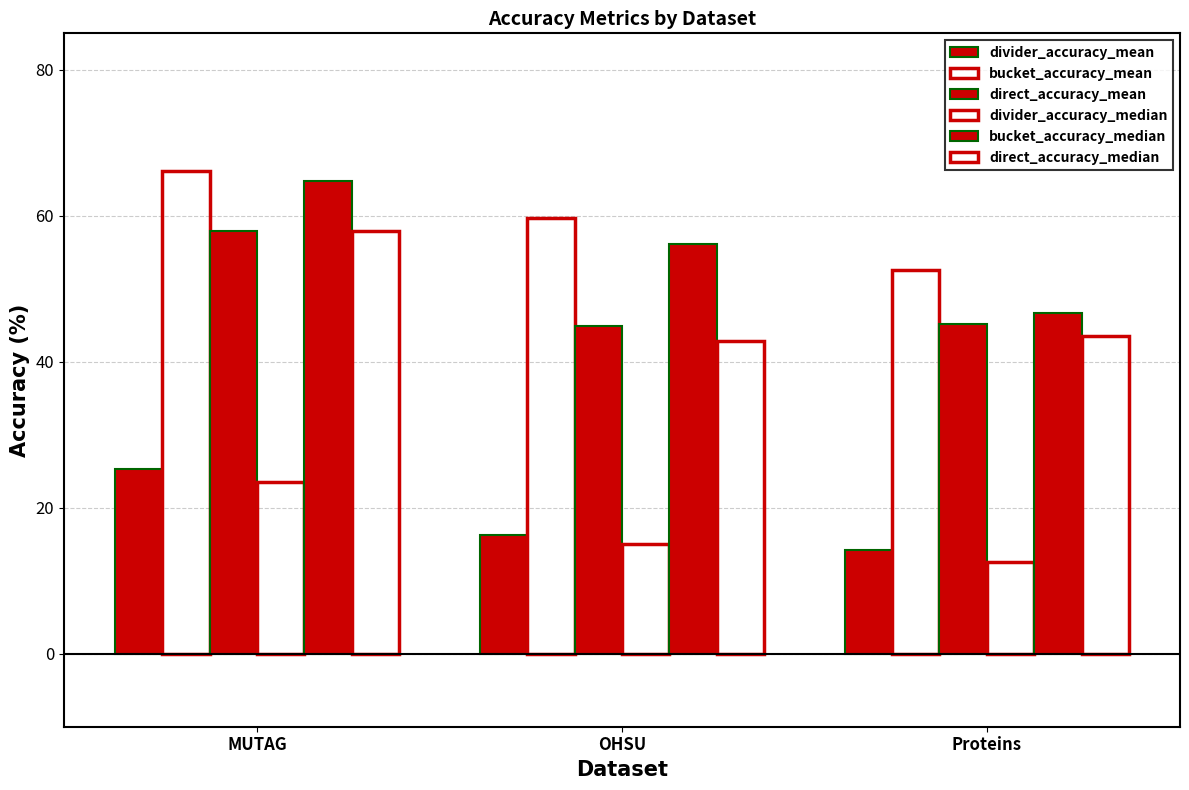

How many bars are there in total?

18